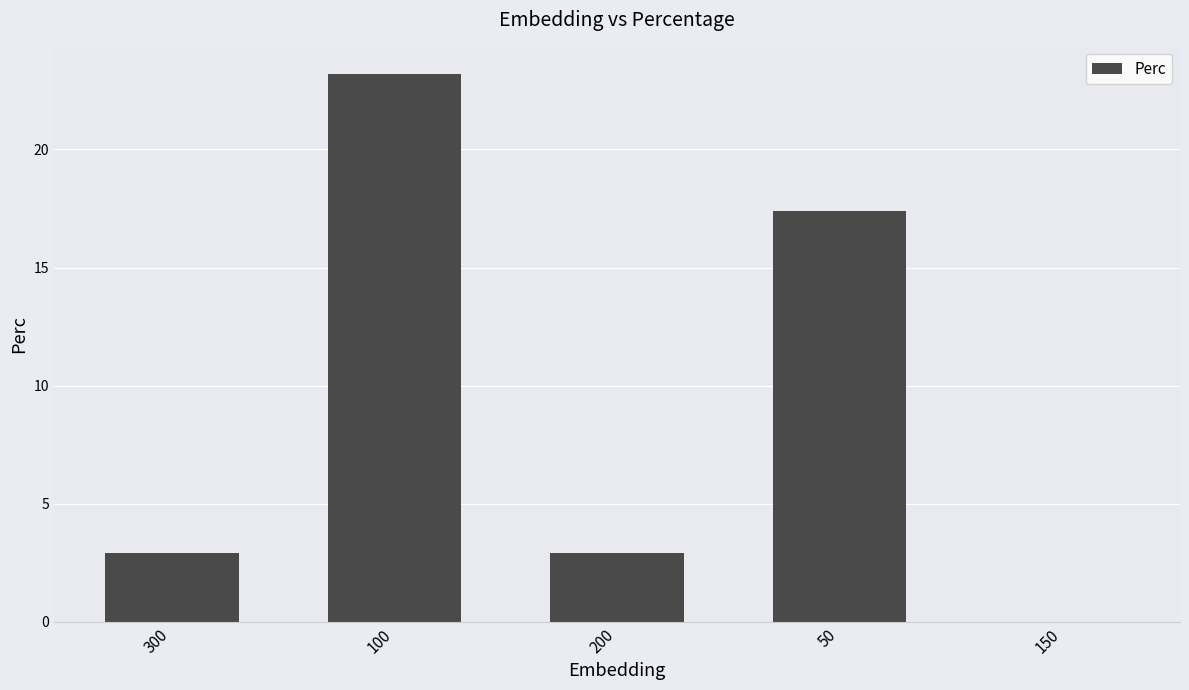

Where is the data nearest to the value 11?

50